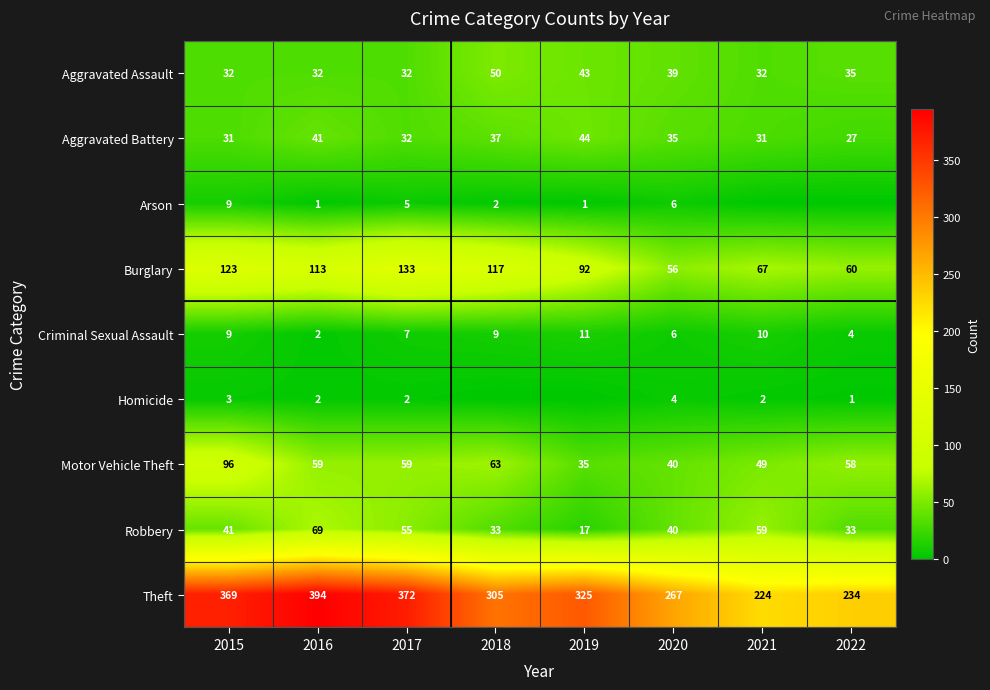

How many values in the Aggravated Battery series are below 35?

4